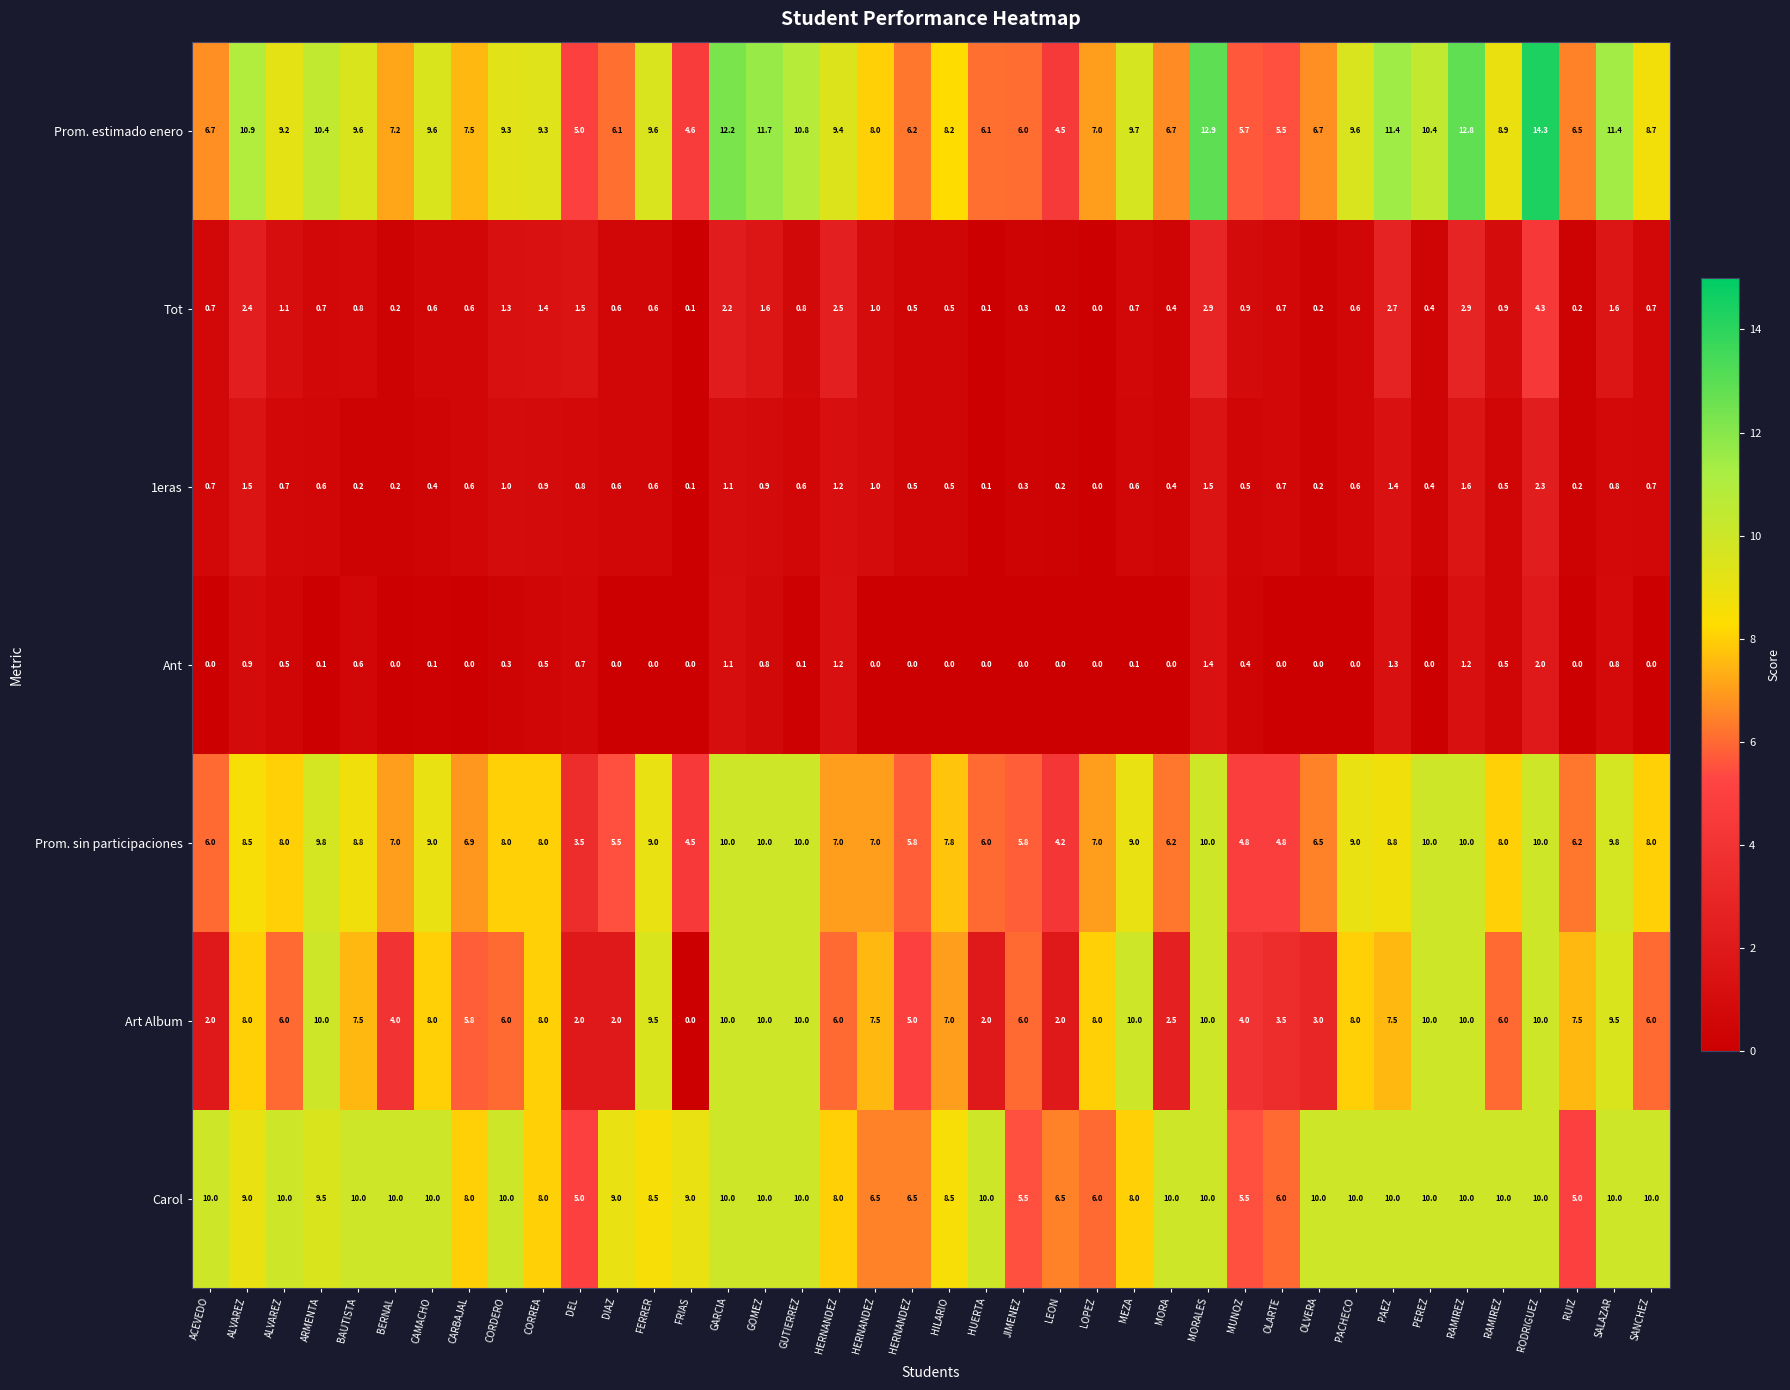

How many data points does each series have?

40